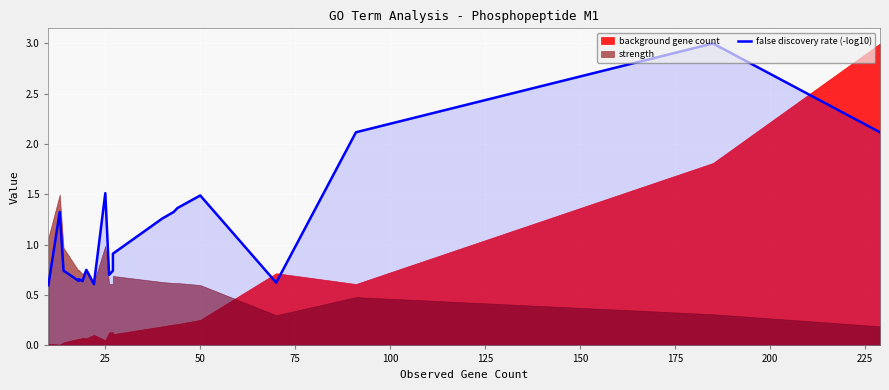

What is the greatest value displayed?

3.0